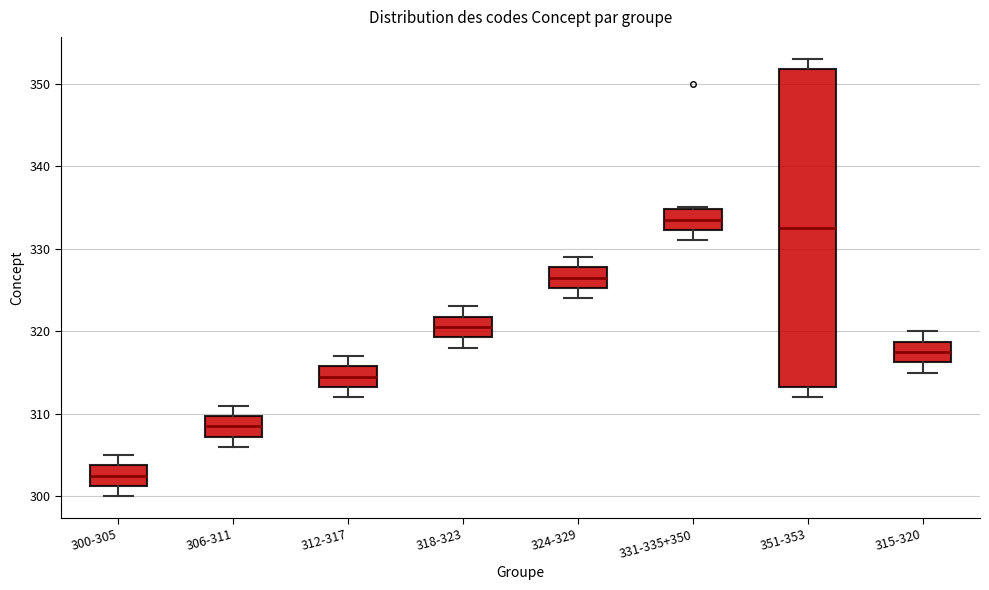

Reading left to right, transcribe this box plot: for each box, give where its median line is, the range the box spans, and where its two whiskers end, as read against the y-axis. The values are not printed on the chart, so give them approximately, as read against the axis.

300-305: median 303, box 301 to 304, whiskers 300 to 305
306-311: median 309, box 307 to 310, whiskers 306 to 311
312-317: median 315, box 313 to 316, whiskers 312 to 317
318-323: median 321, box 319 to 322, whiskers 318 to 323
324-329: median 327, box 325 to 328, whiskers 324 to 329
331-335+350: median 334, box 332 to 335, whiskers 331 to 335
351-353: median 333, box 313 to 352, whiskers 312 to 353
315-320: median 318, box 316 to 319, whiskers 315 to 320